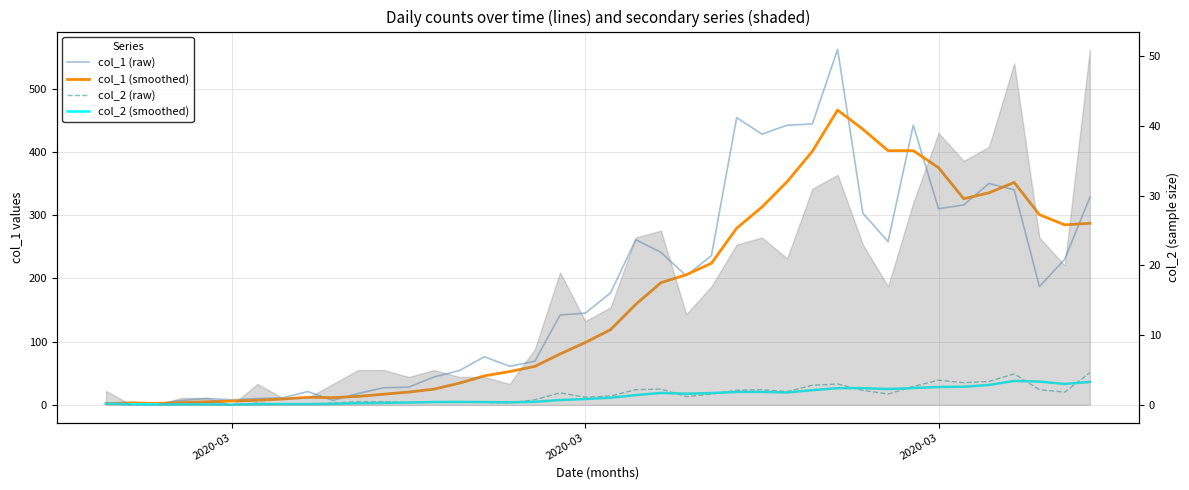

Is it true that col_1 (raw) equals 22.2 at 14?

False